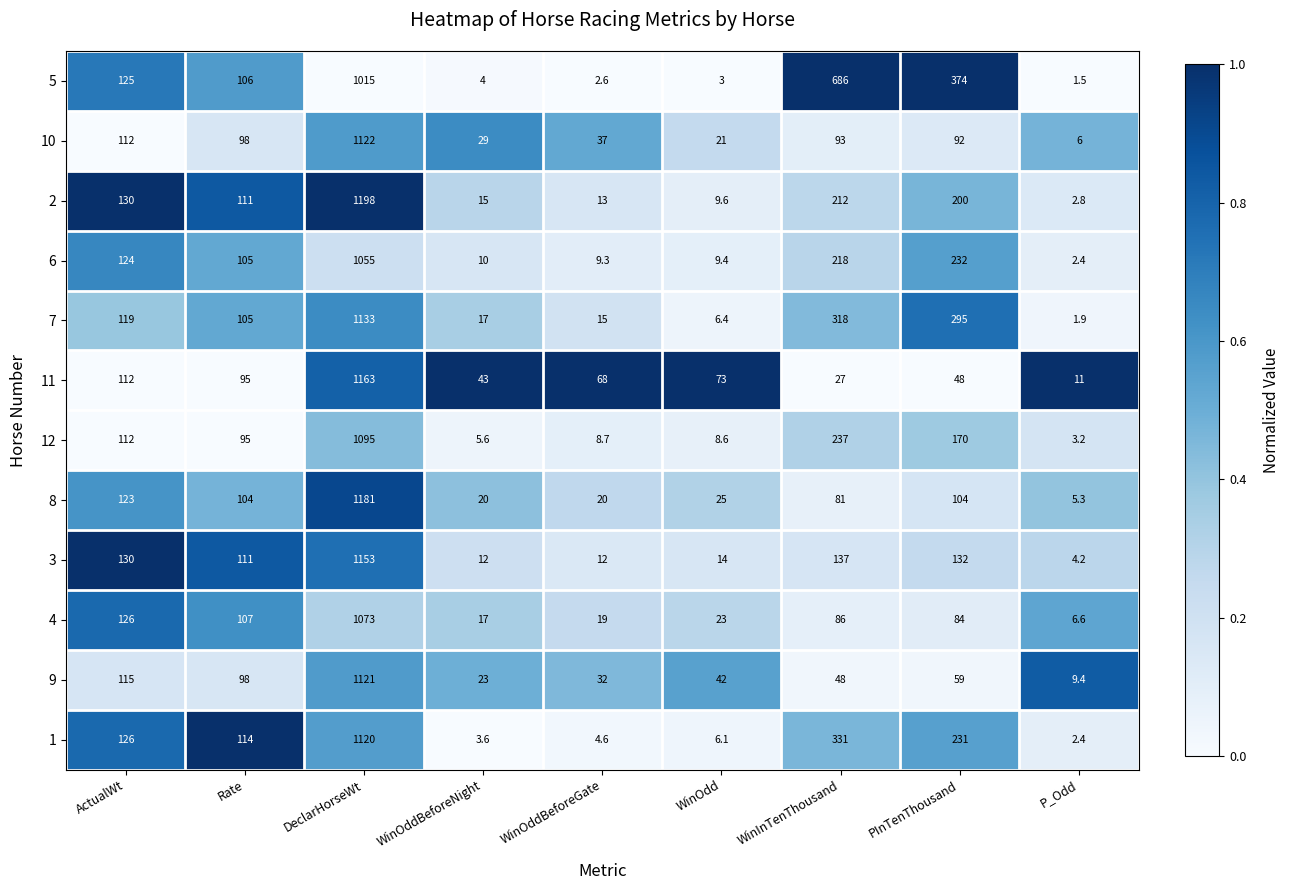

At which category is the sum across all series the highest?

DeclarHorseWt